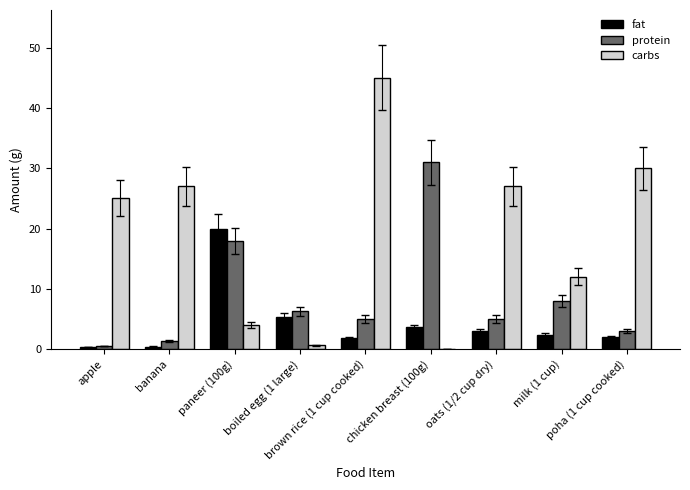

What is the sum of all carbs values?

170.6